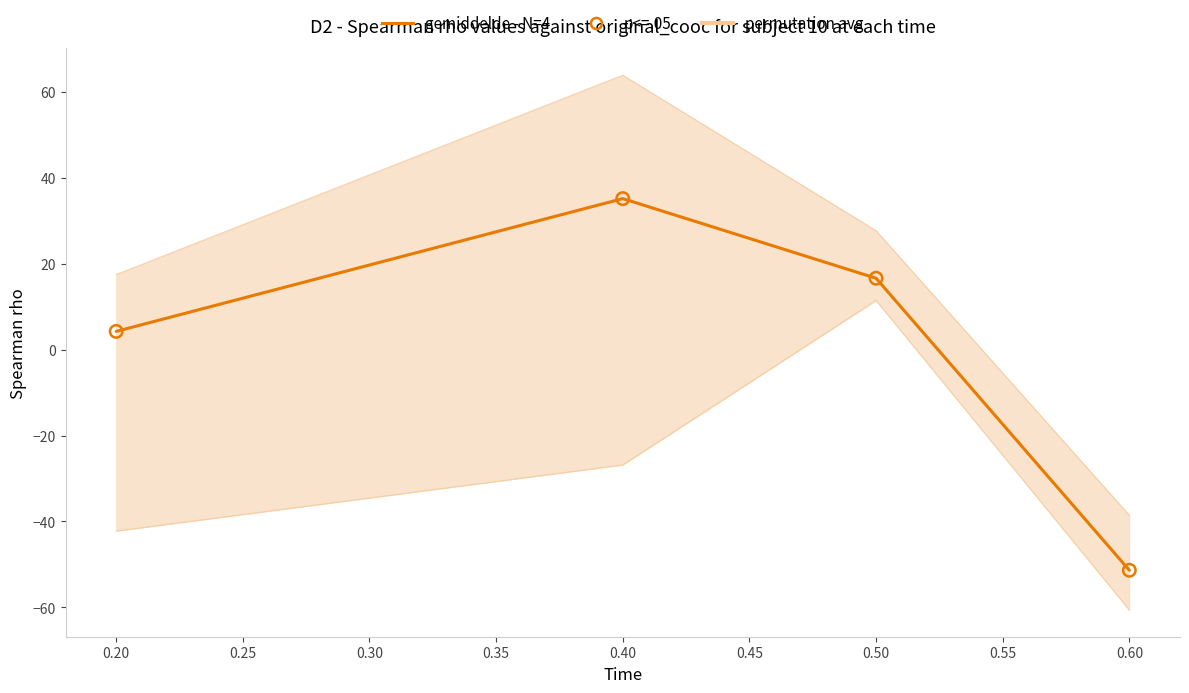

Which series reaches the minimum Y coordinate?

gemiddelde (avg)